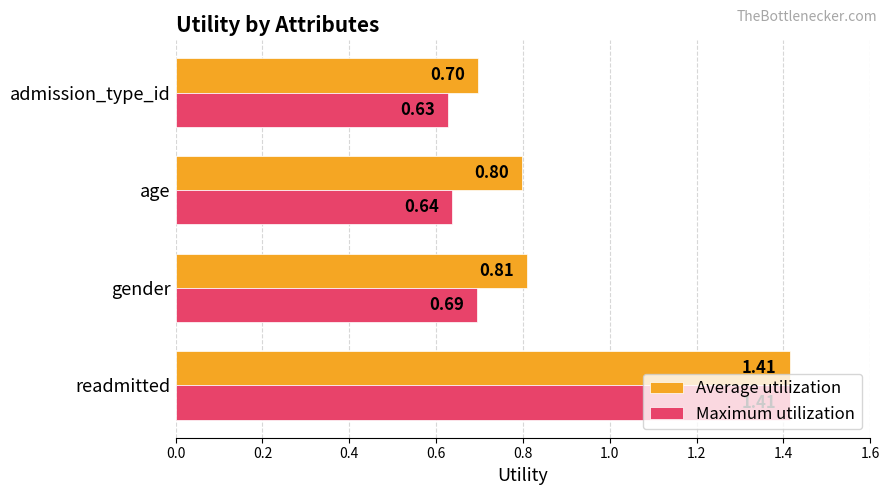

Where is Average utilization nearest to the value 1?

gender